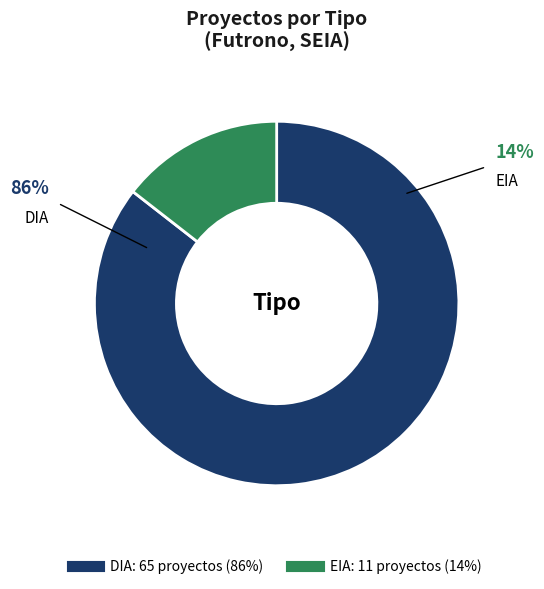

Which category has the smallest portion of the pie?

EIA